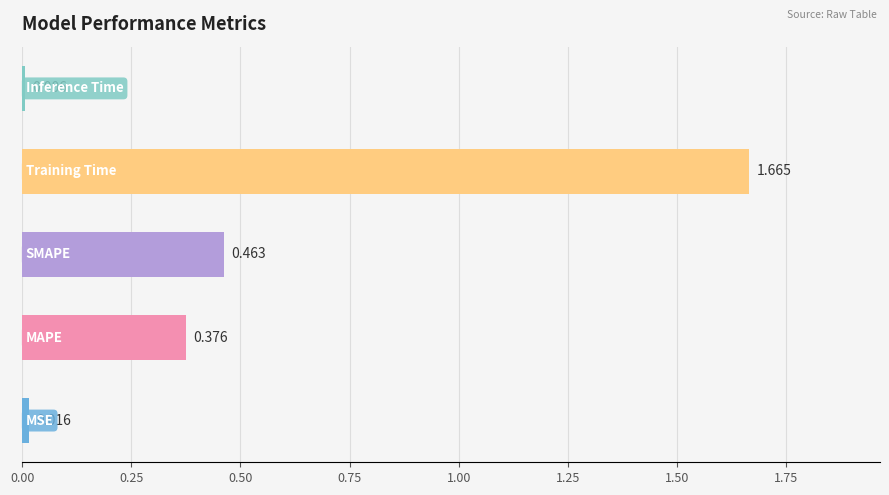

Are the bars horizontal?

Yes